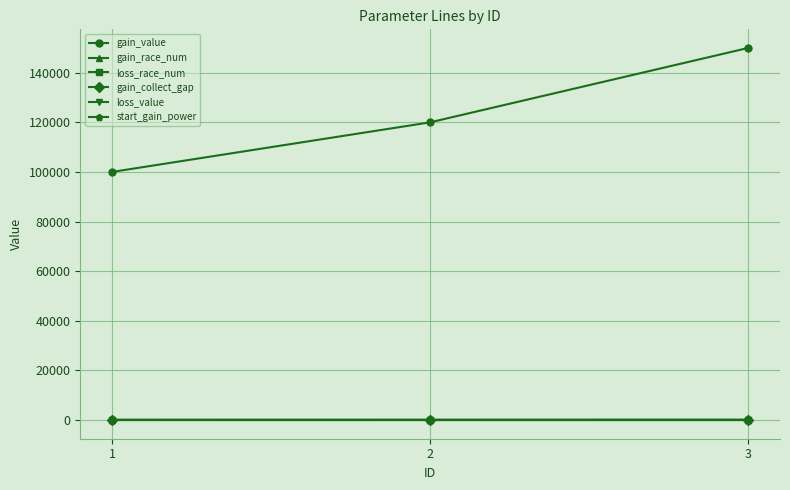

What is the highest value of the loss_value series?

-80